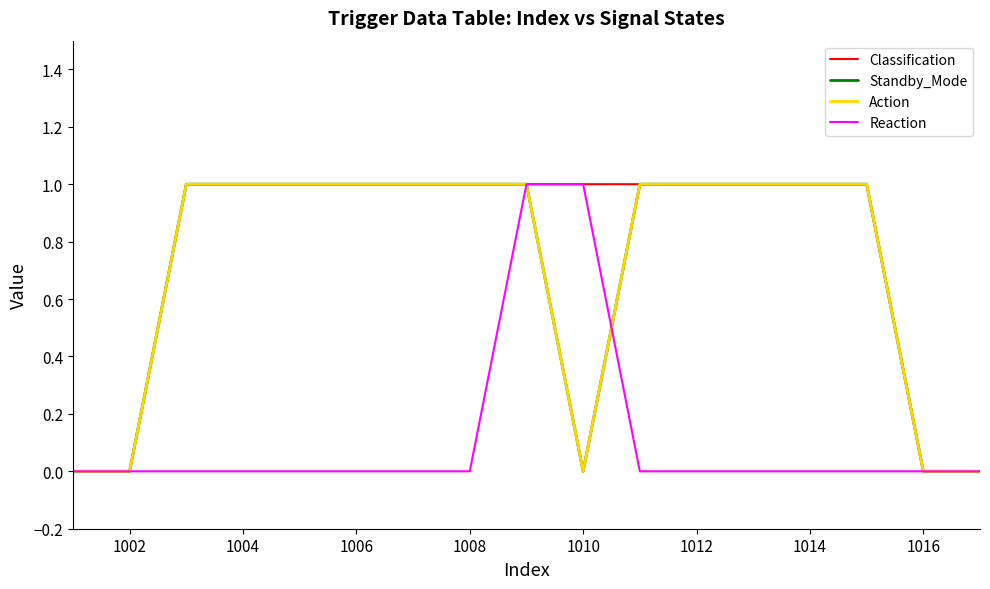

How many Reaction values are between 0 and 1?

17